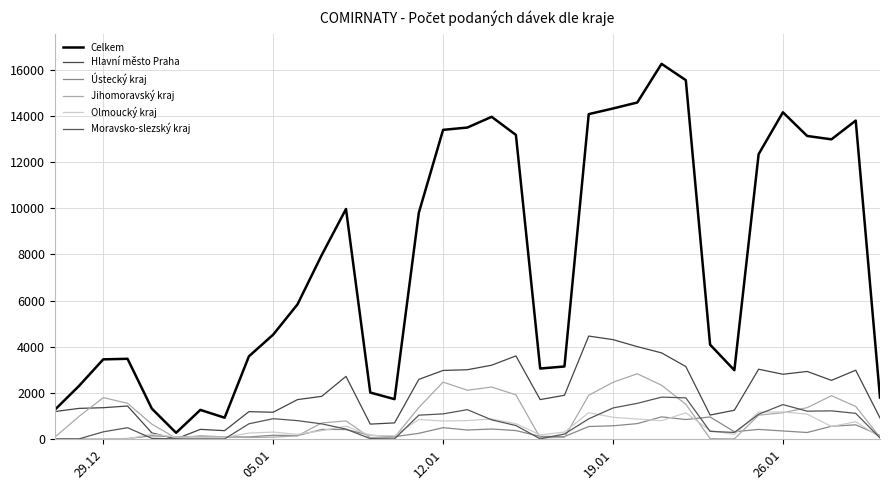

How many lines are shown in the chart?

6